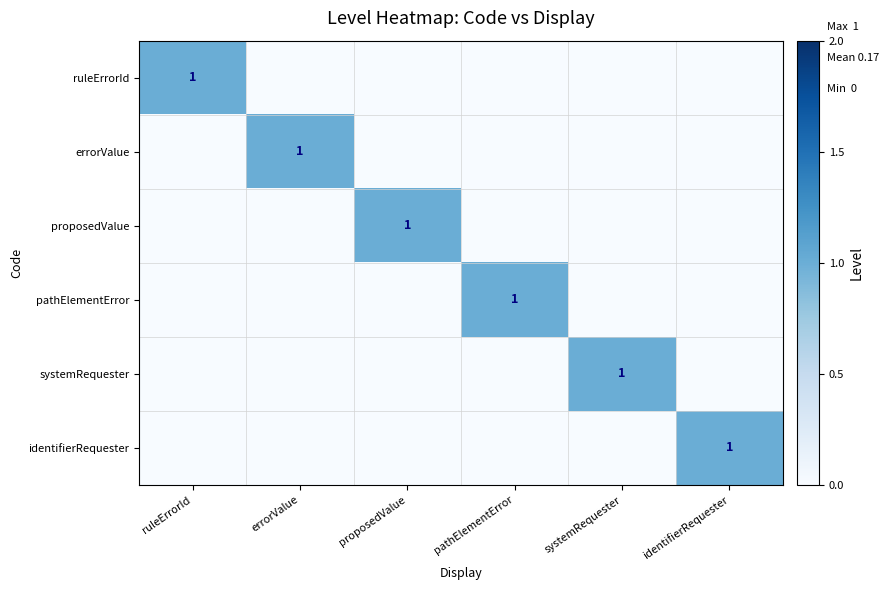

What is the greatest value displayed?

1